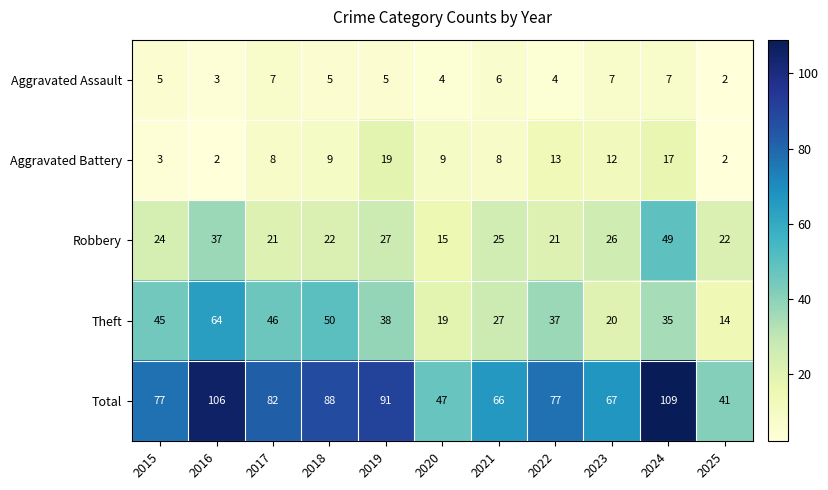

What is the approximate value of Robbery at 2015, to the nearest 10?

20